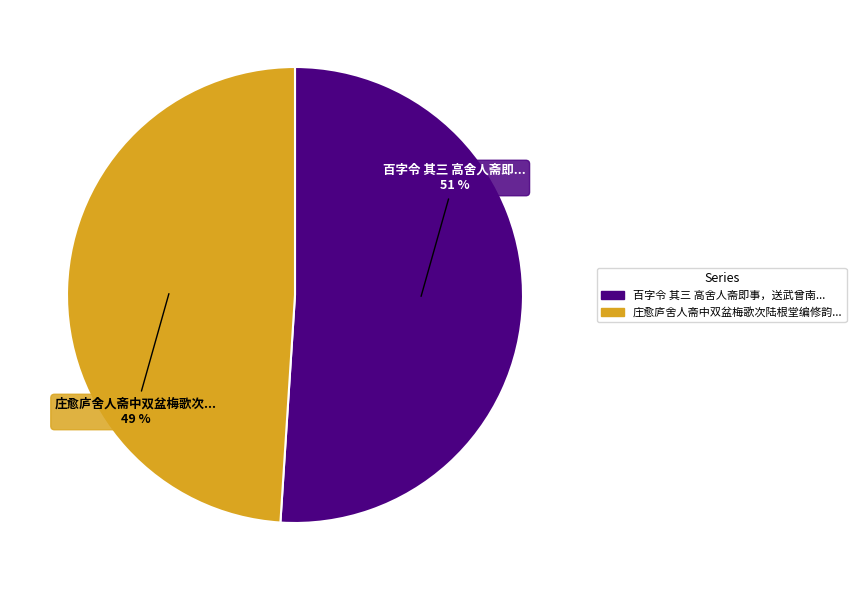

To the nearest percent, what is the difference between the largest and smallest slice percentages?

2%